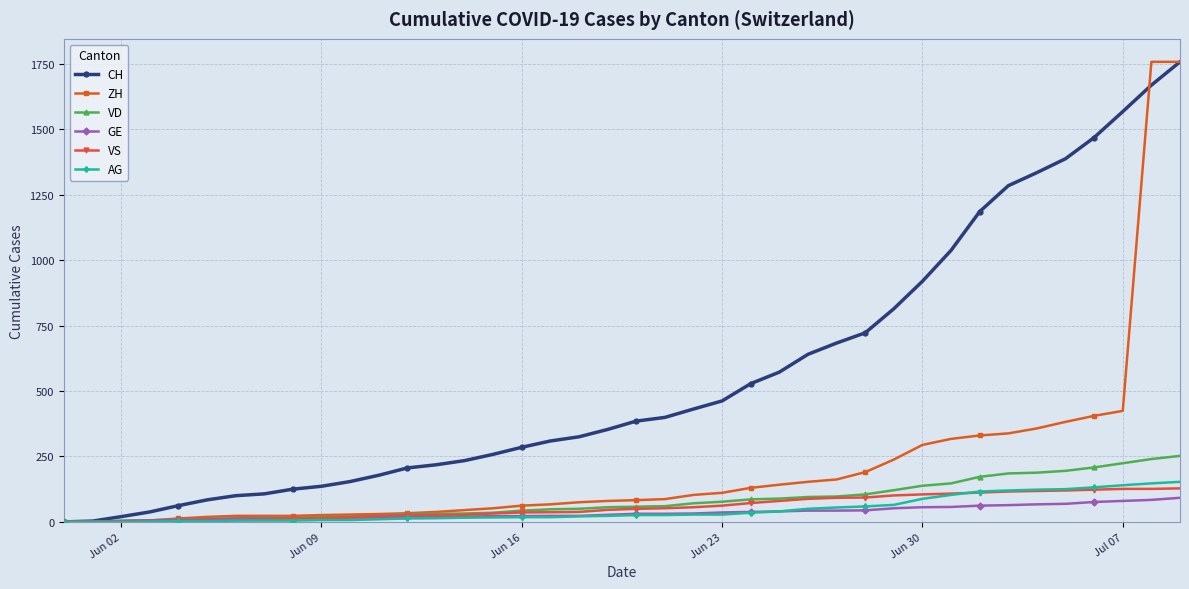

Which series has the largest total across all categories?

CH